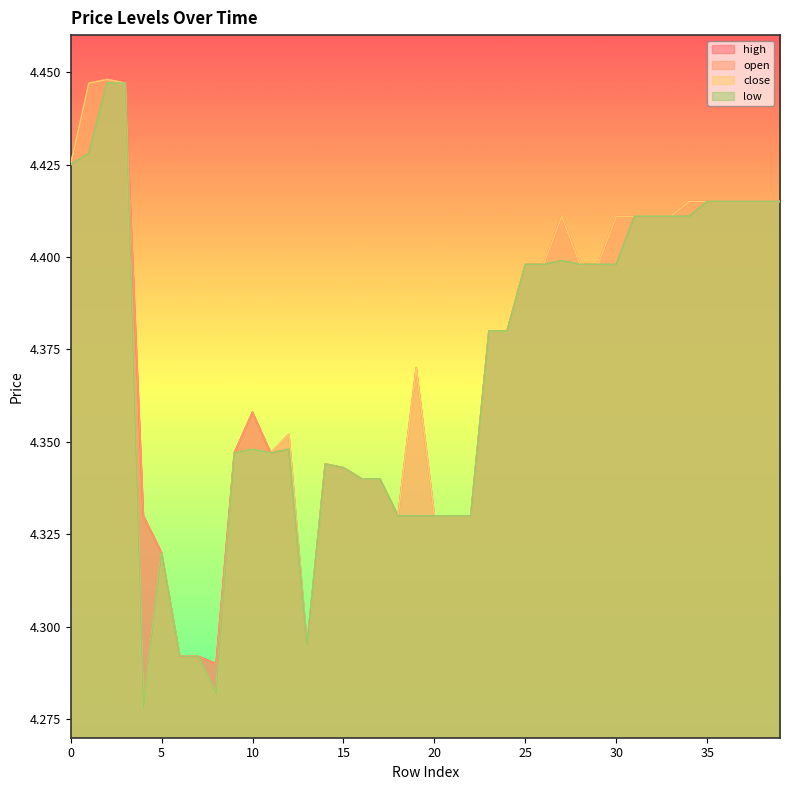

What is the minimum value for low?

4.3